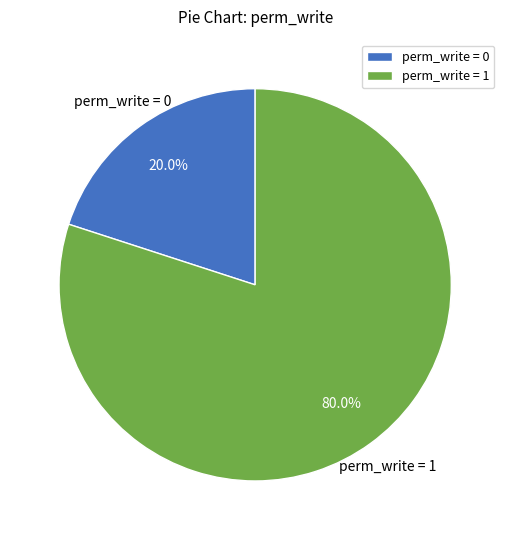

Count the number of slices in the pie.

2